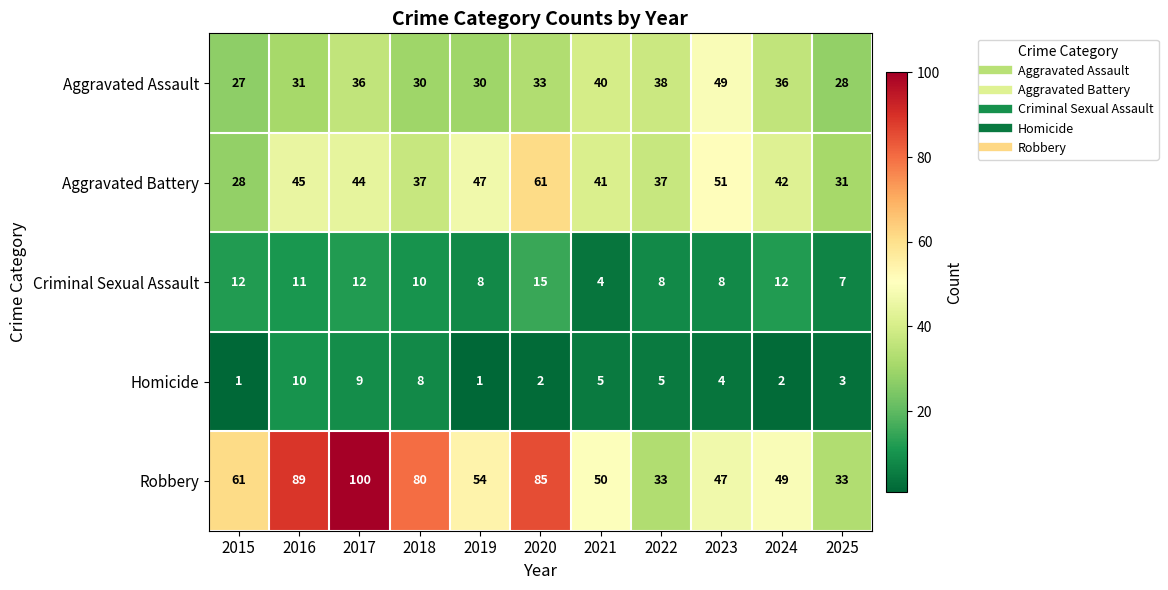

Is it true that Criminal Sexual Assault equals 12 at 2017?

True